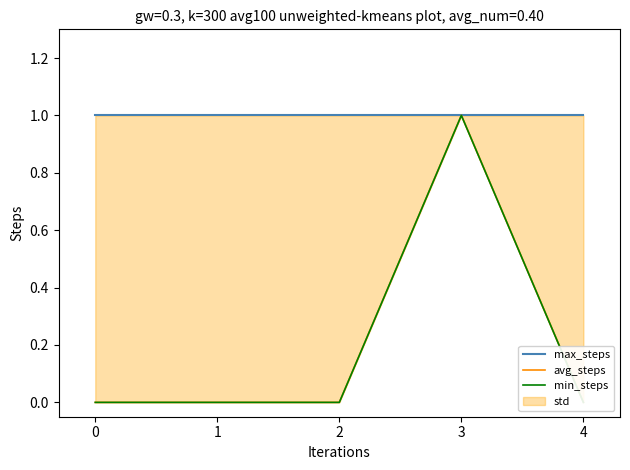

Which series has the largest range (max minus min)?

avg_steps